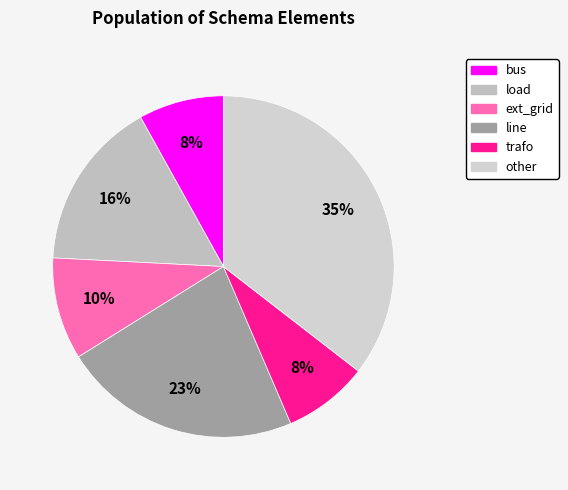

Combined, what portion of the pie is bus and line?

30.6%